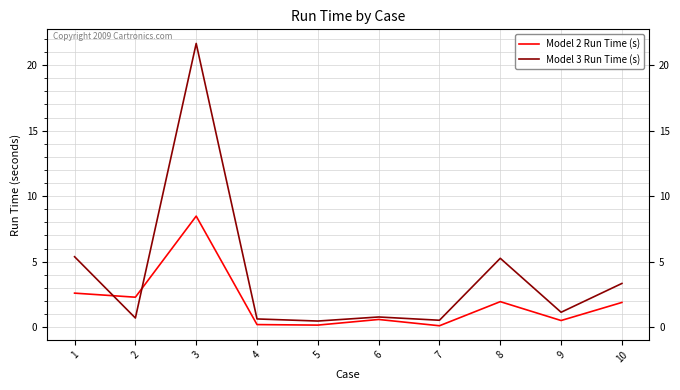

How many distinct data groups are displayed?

2